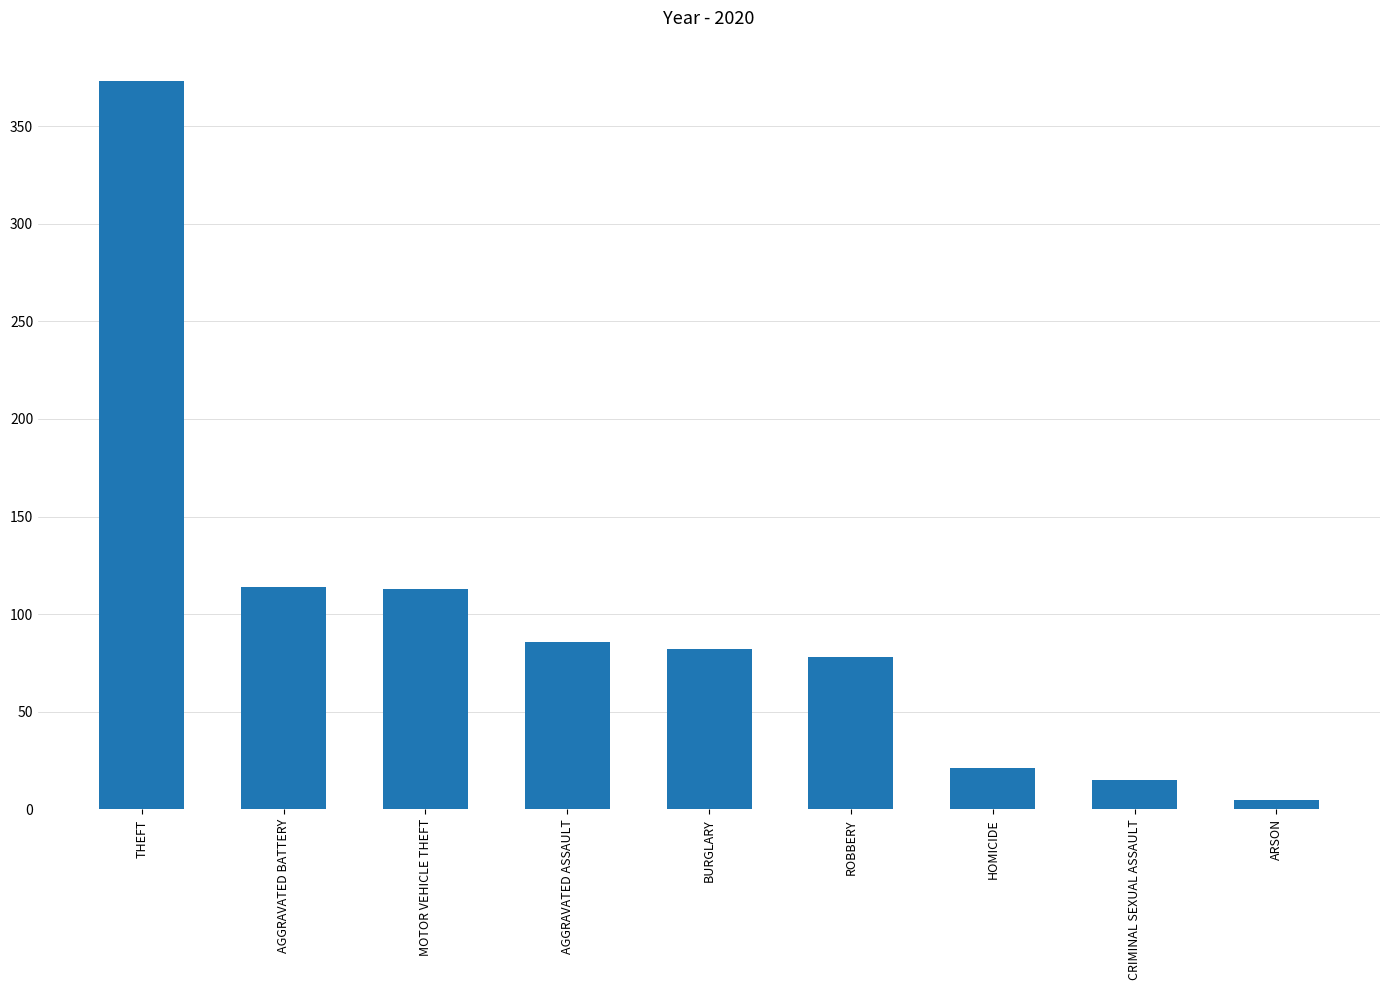

What is the average value?

99